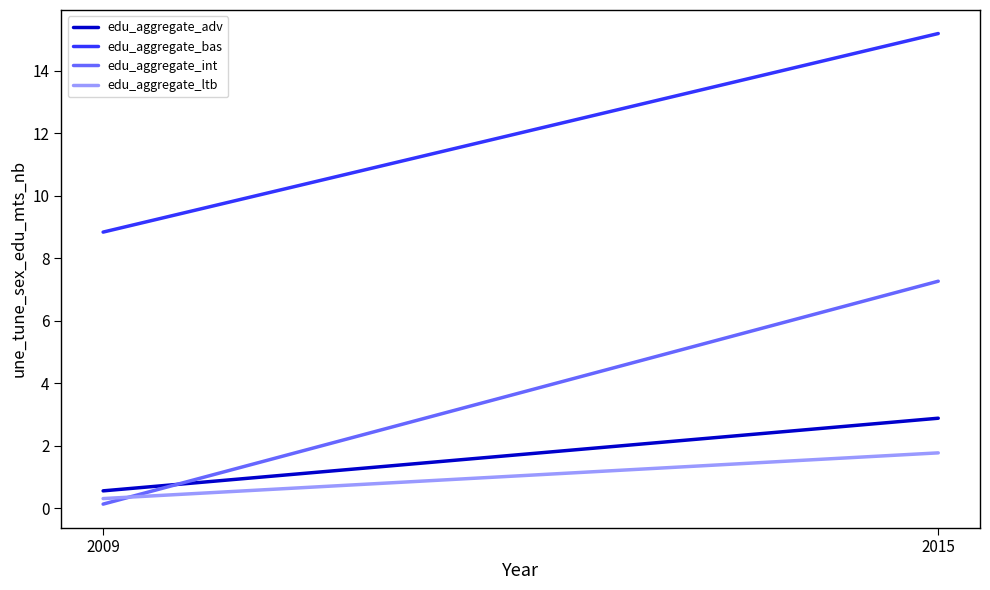

What are all the series names shown in the legend?

edu_aggregate_adv, edu_aggregate_bas, edu_aggregate_int, edu_aggregate_ltb